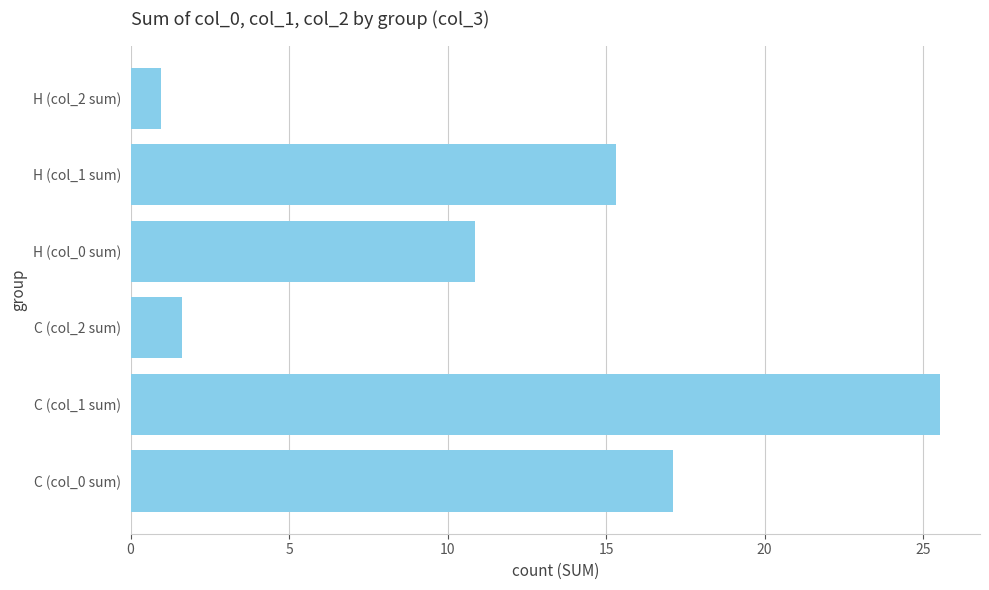

Are the bars grouped side by side (vs. stacked)?

No